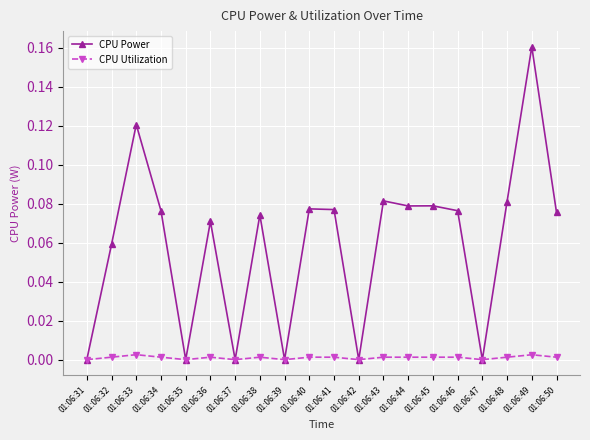

Rank the series by their average value, from highest to lowest.

CPU Power, CPU Utilization